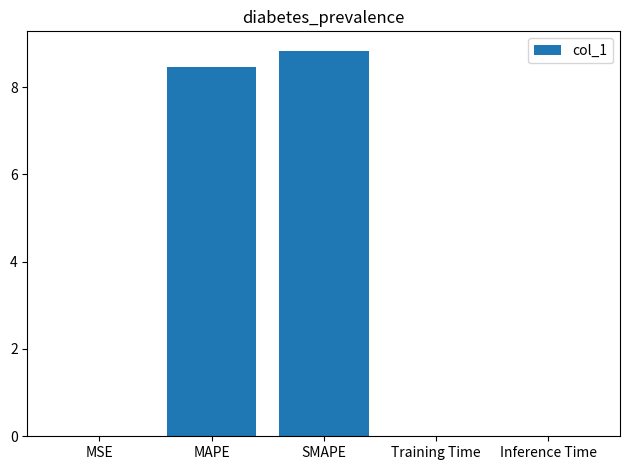

Is it true that the value at SMAPE is 8.8?

True